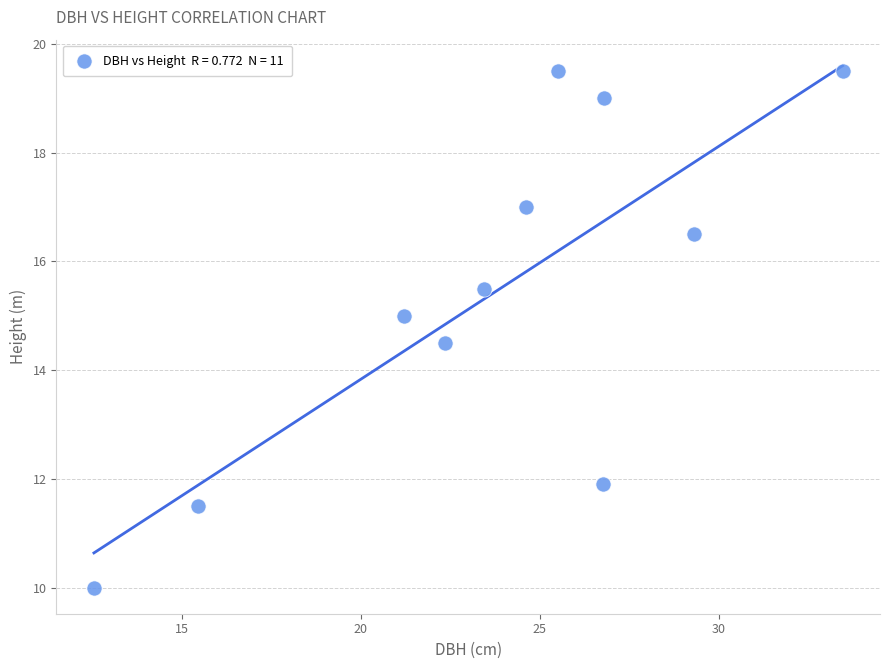

What Y value in the scatter plot is closest to 14?

14.5